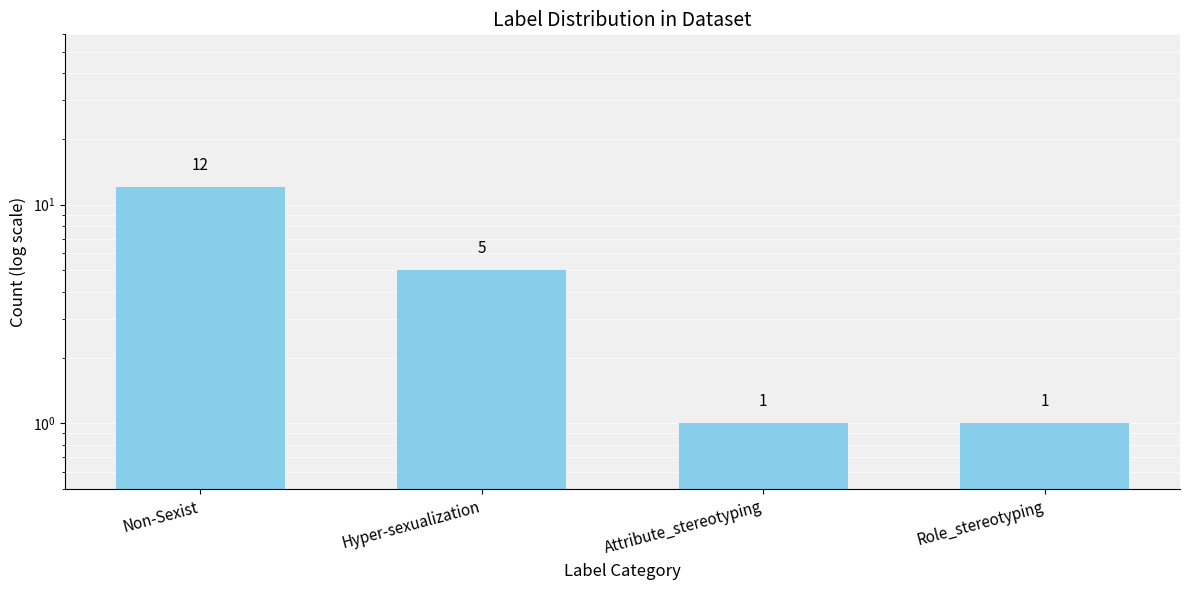

Reading left to right, what are all the values shown in this chart?

Non-Sexist=12	Hyper-sexualization=5	Attribute_stereotyping=1	Role_stereotyping=1